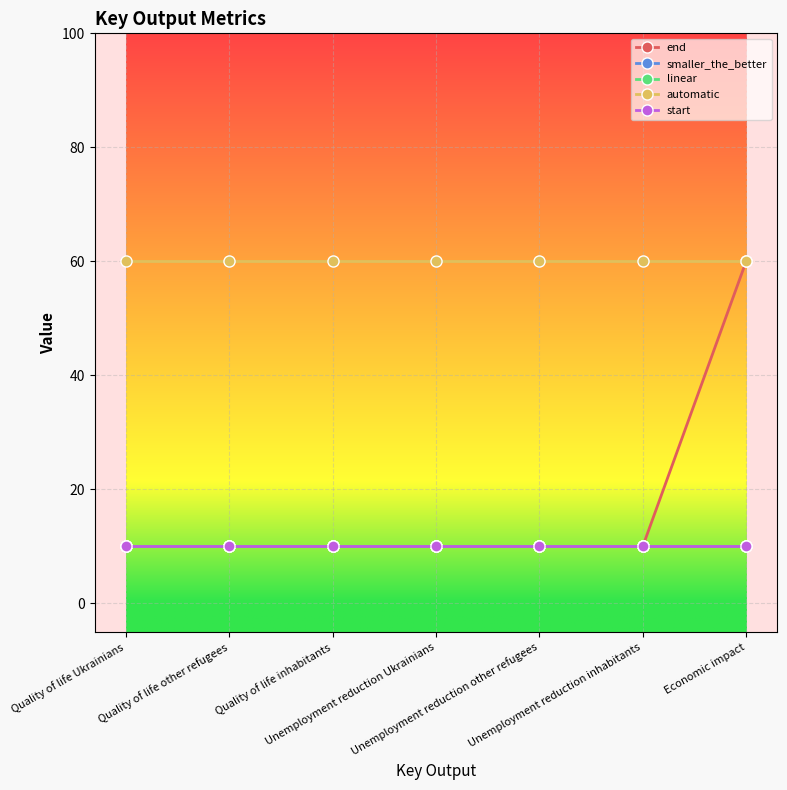

Which category has the lowest value in the end series?

Quality of life Ukrainians